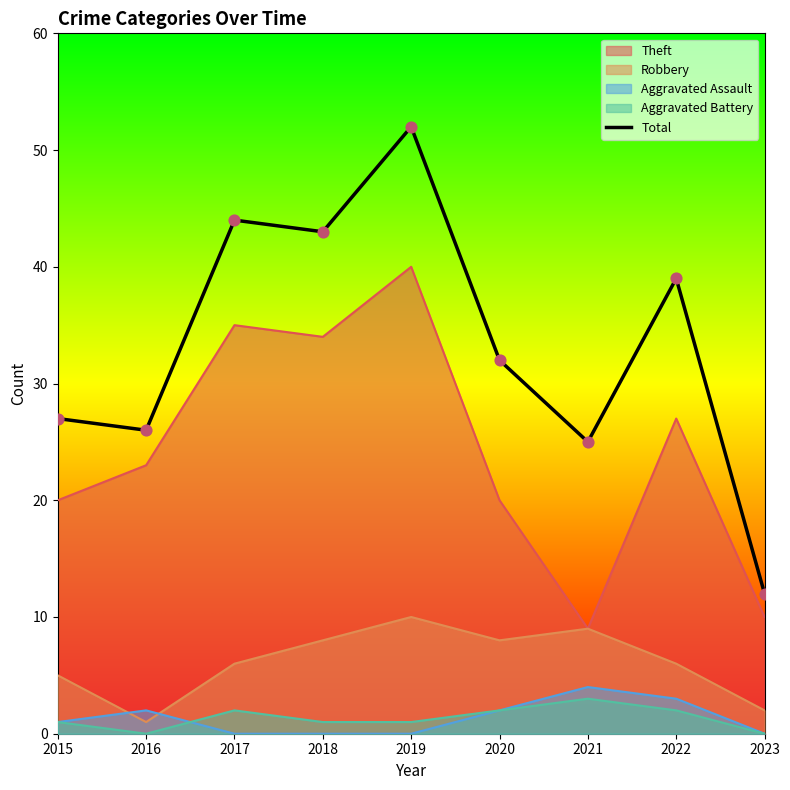

What is the ratio of the value at 2022 to the value at 2023?

3.2